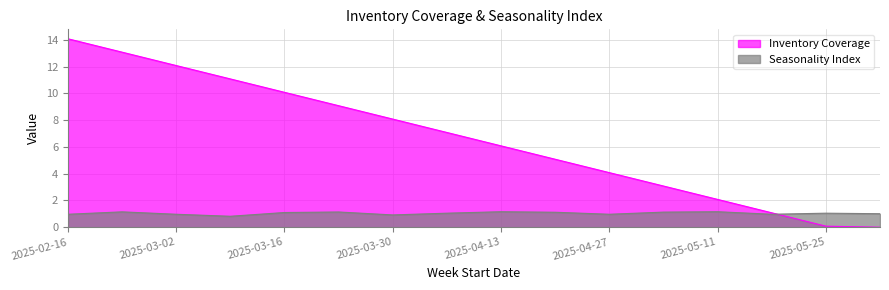

At how many categories does at least one series exceed 4?

11